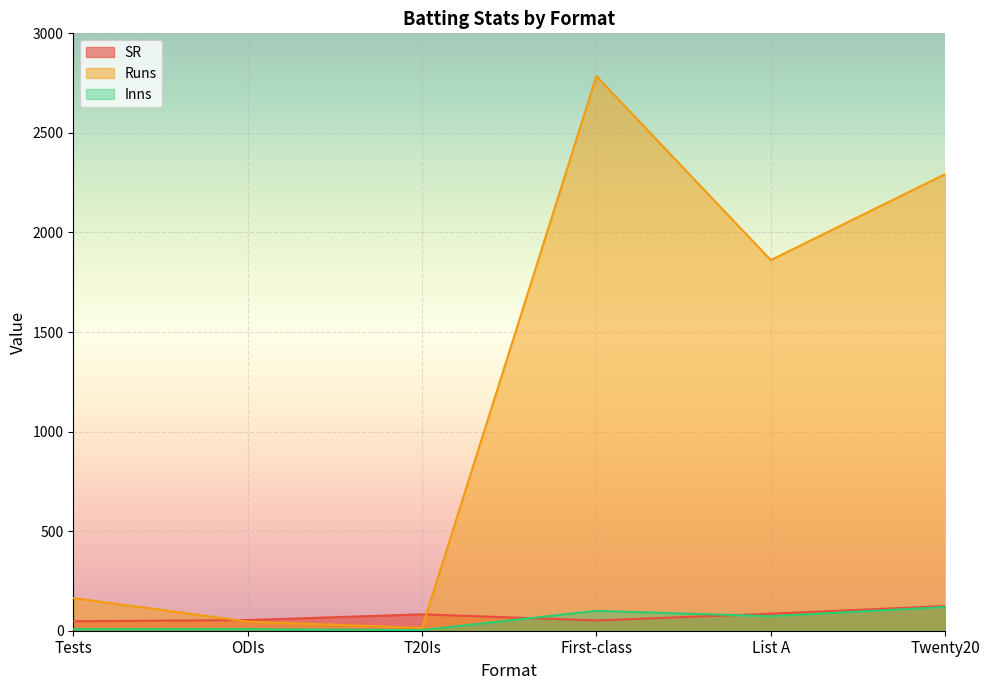

Between T20Is and Twenty20, which series saw the biggest shift?

Runs